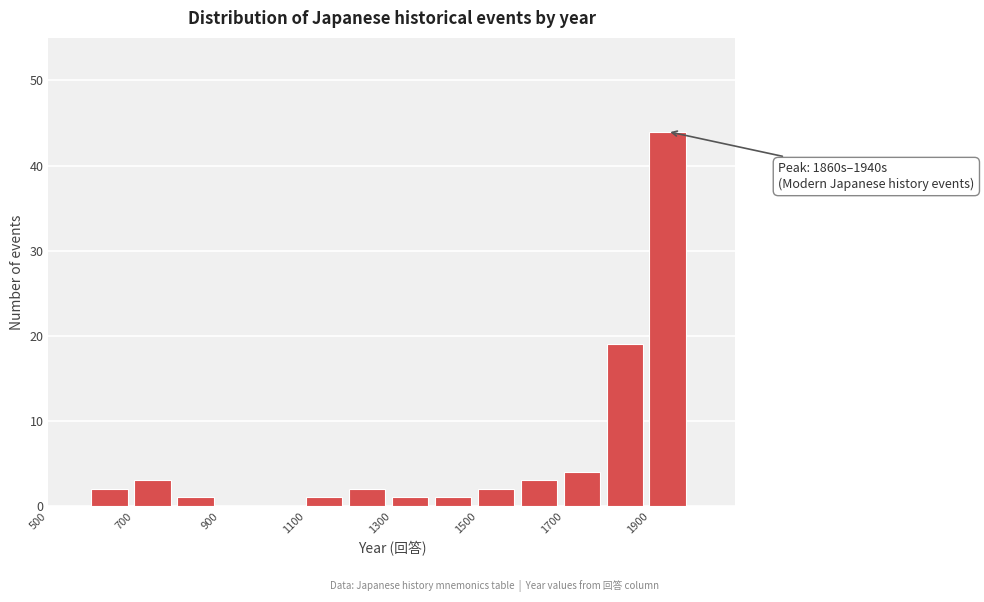

Over which range of the x-axis is the bar tallest?

1900 to 2000